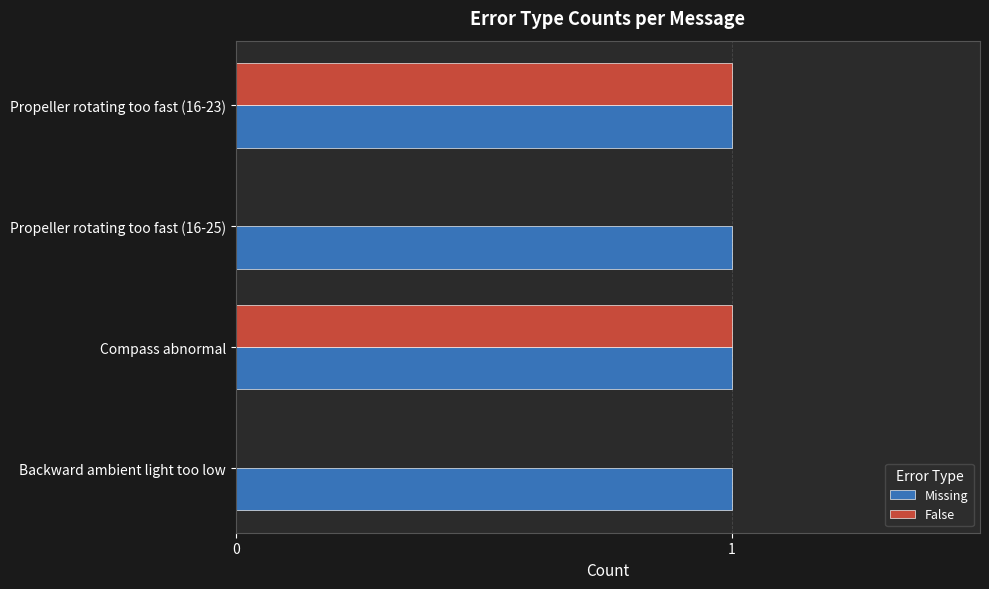

What is the sum of all Missing values?

4